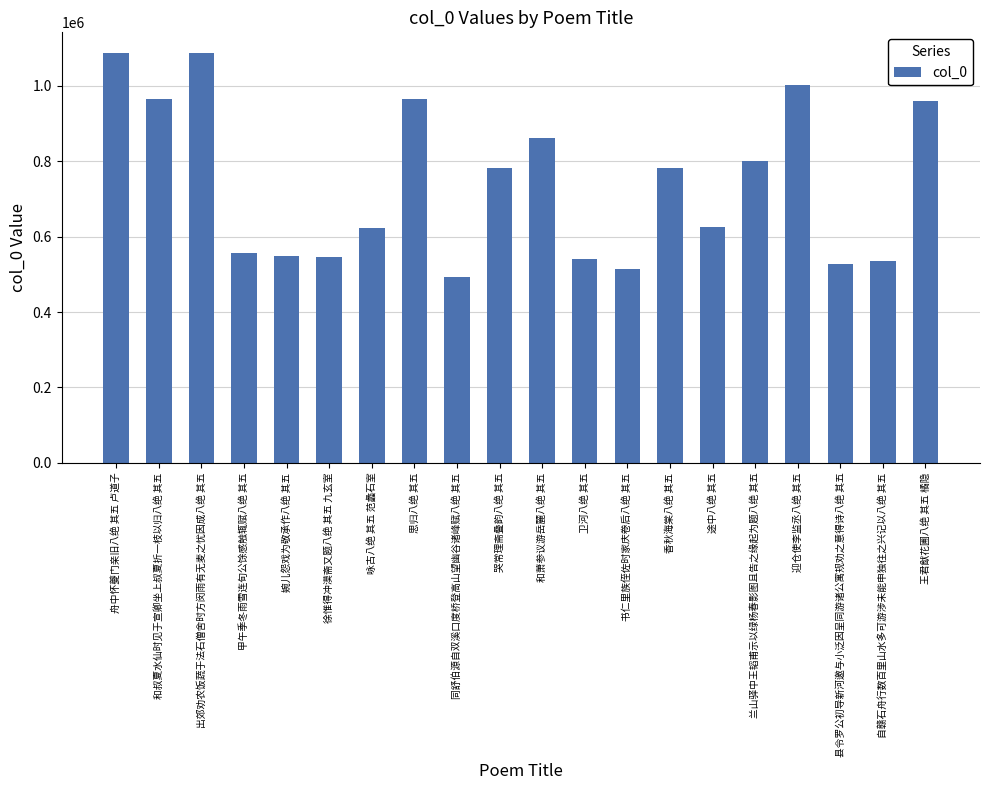

What is the difference between the values at 兰山驿中王韬甫示以绿杨春影图且告之缘起为题八绝 其五 and 王君猷花圃八绝 其五 橘隐?

161382